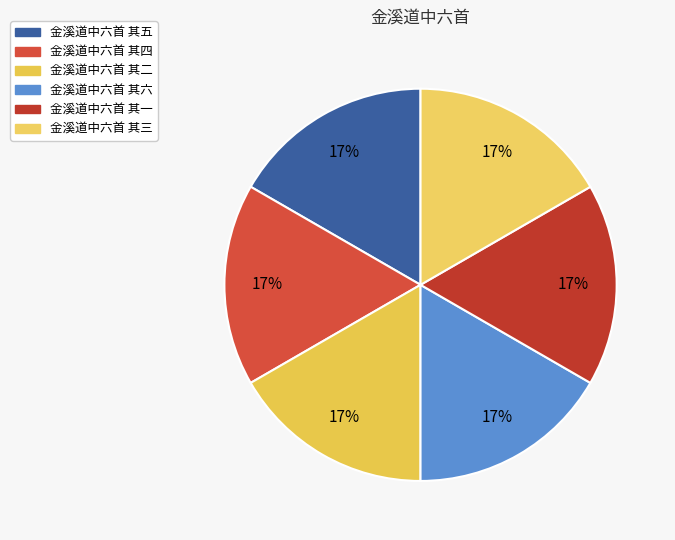

What is the ratio of the value at 金溪道中六首 其六 to the value at 金溪道中六首 其五?

1.0